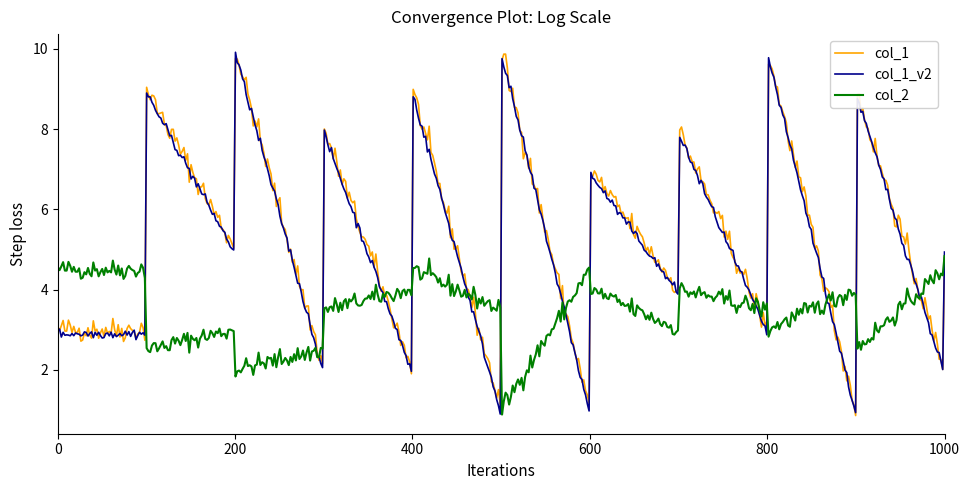

What is the smallest value displayed?

0.9